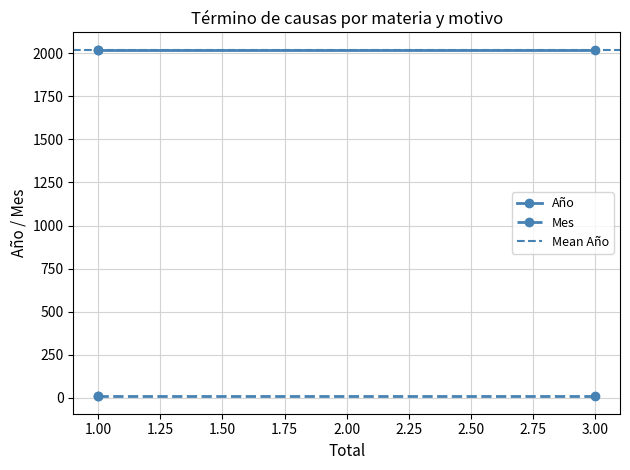

Does the chart have visible grid lines?

Yes